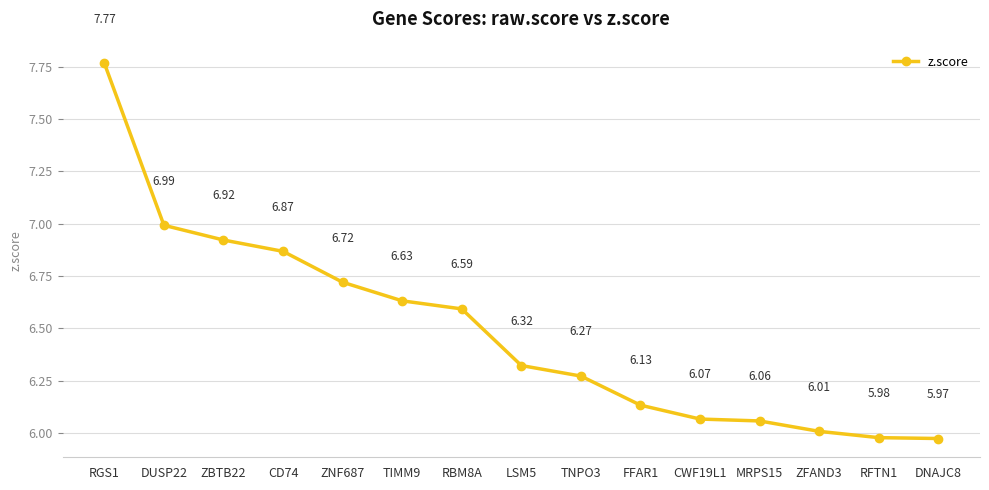

What is the sum of the values at DNAJC8 and TIMM9?

12.6